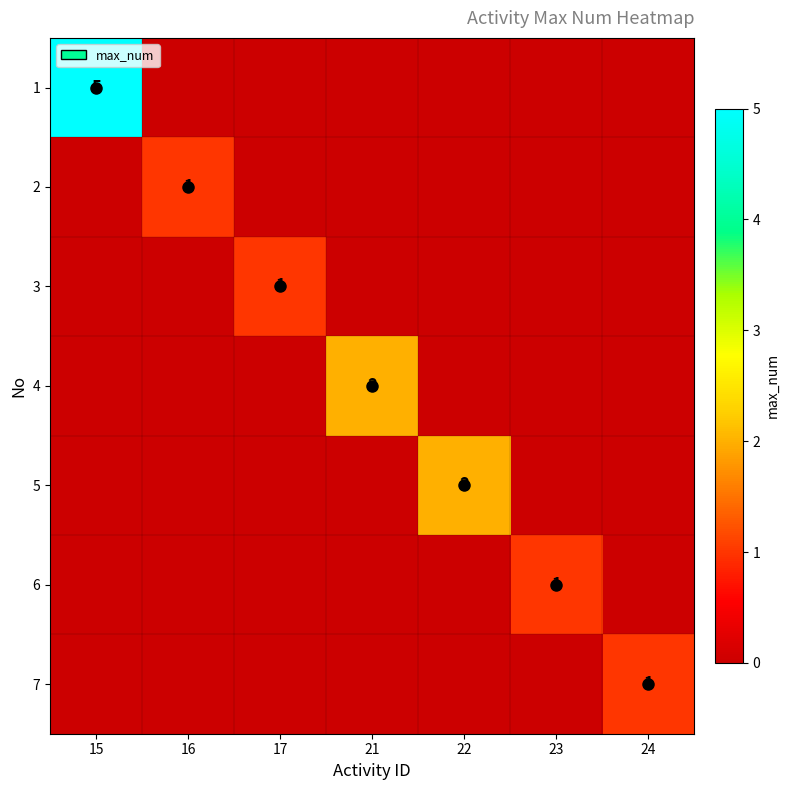

What is the total value across all series at 22?

2